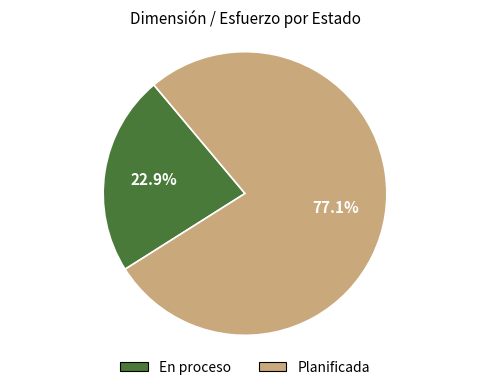

Is there any slice that represents more than half of the pie?

Yes